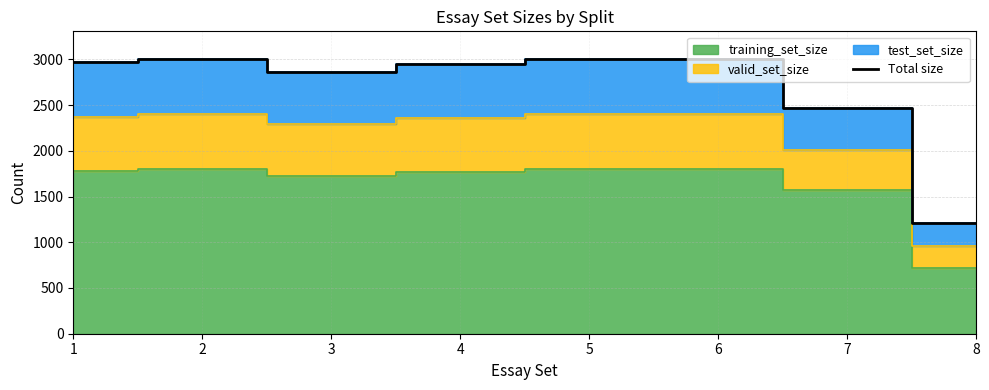

Rank the categories by value from lowest to highest.

8, 7, 3, 4, 1, 2, 6, 5